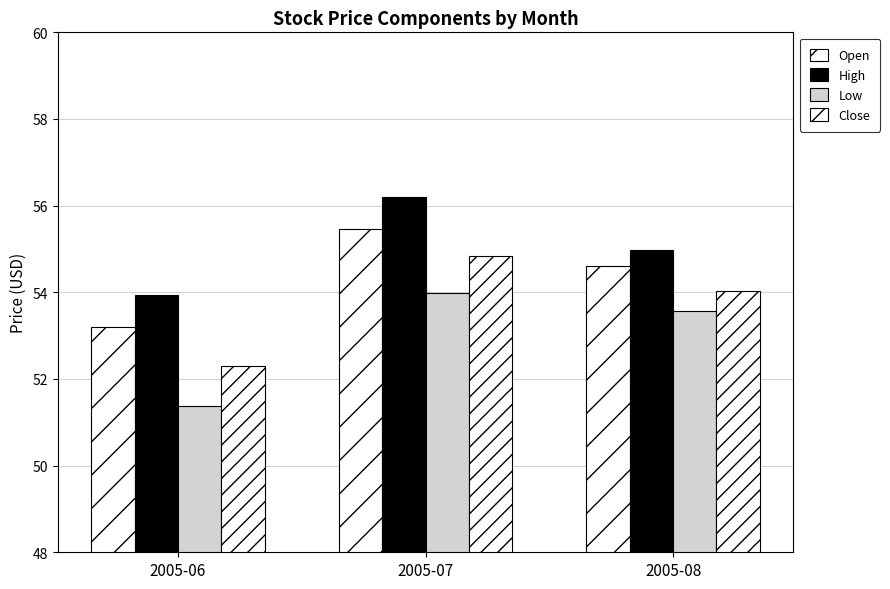

What is the difference between the maximum and second lowest values in the Open series?

0.9